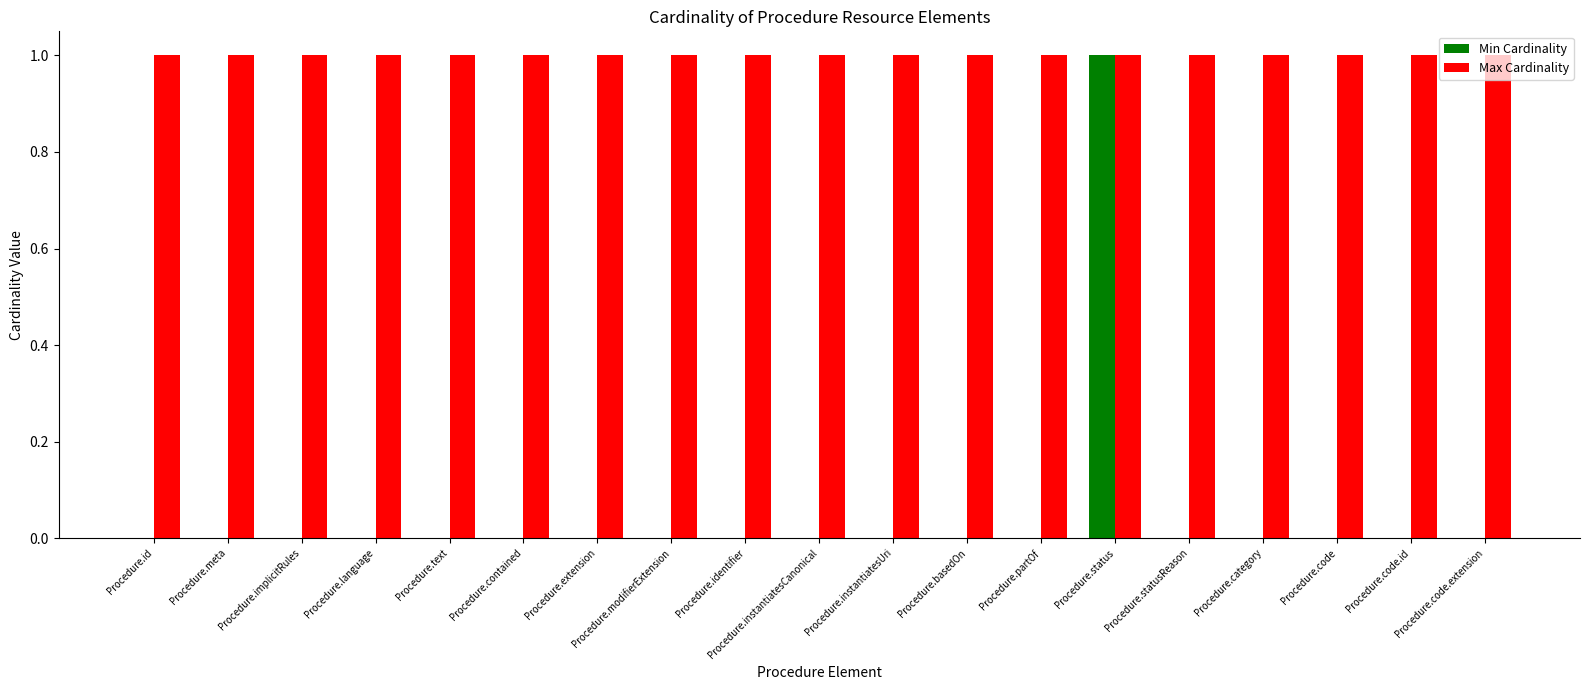

What is the total value across all series at Procedure.identifier?

1